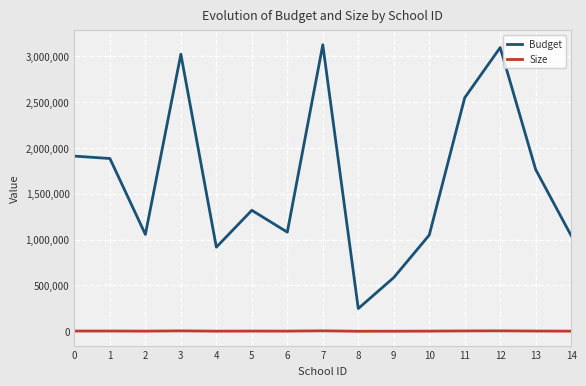

The value of Size at 2 is 1761. True or false?

True